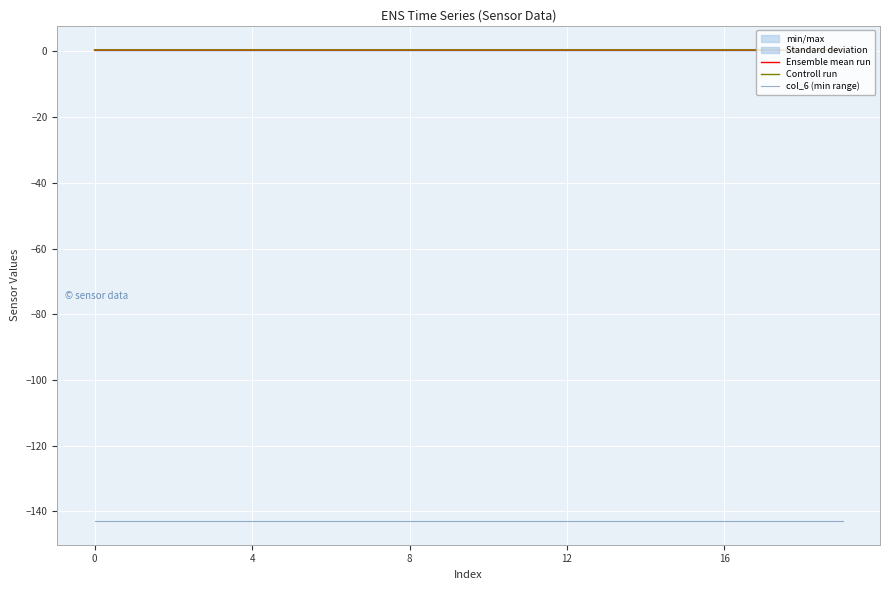

How many interior local valleys does the Ensemble mean run series have?

2